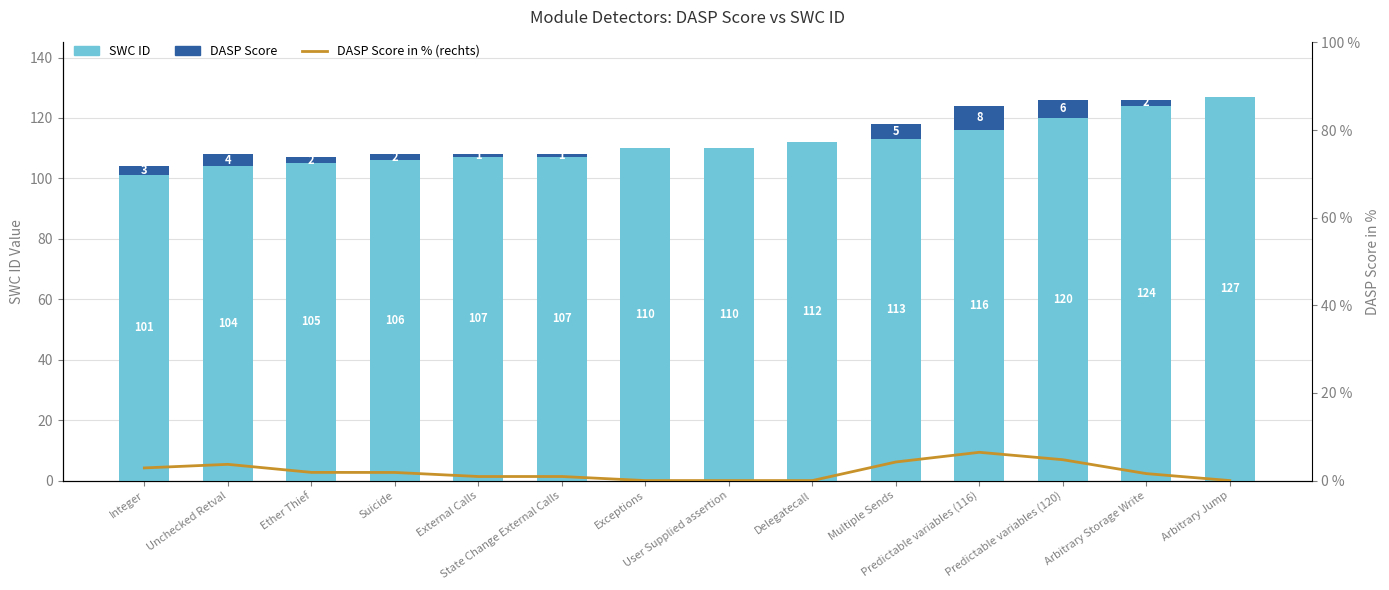

At which label does DASP Score in % (rechts) first exceed 1?

Integer